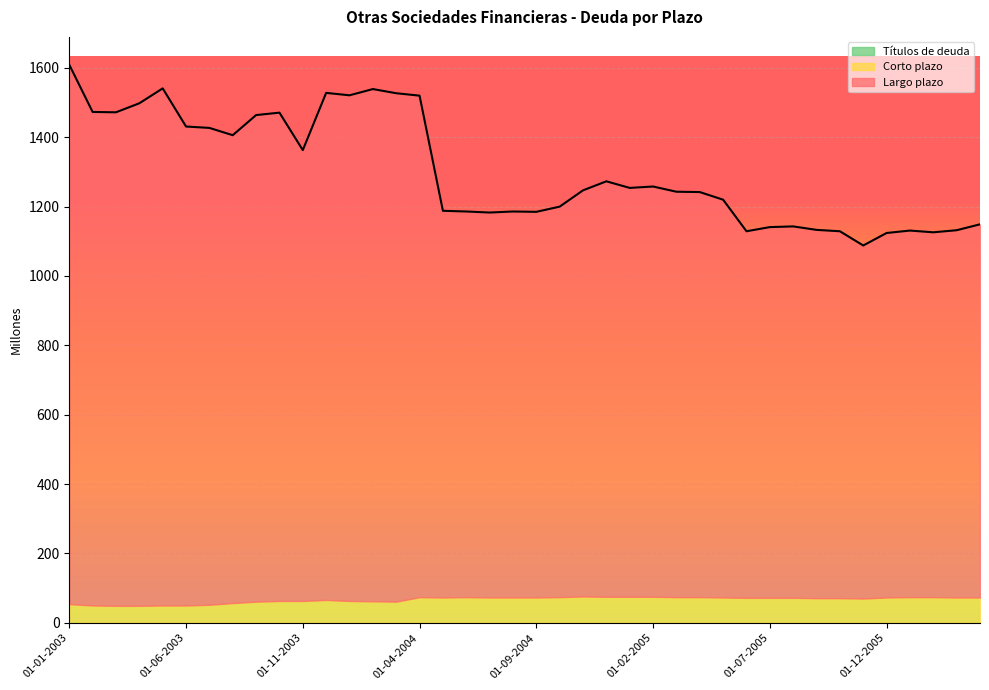

Which series has the largest total across all categories?

Largo plazo